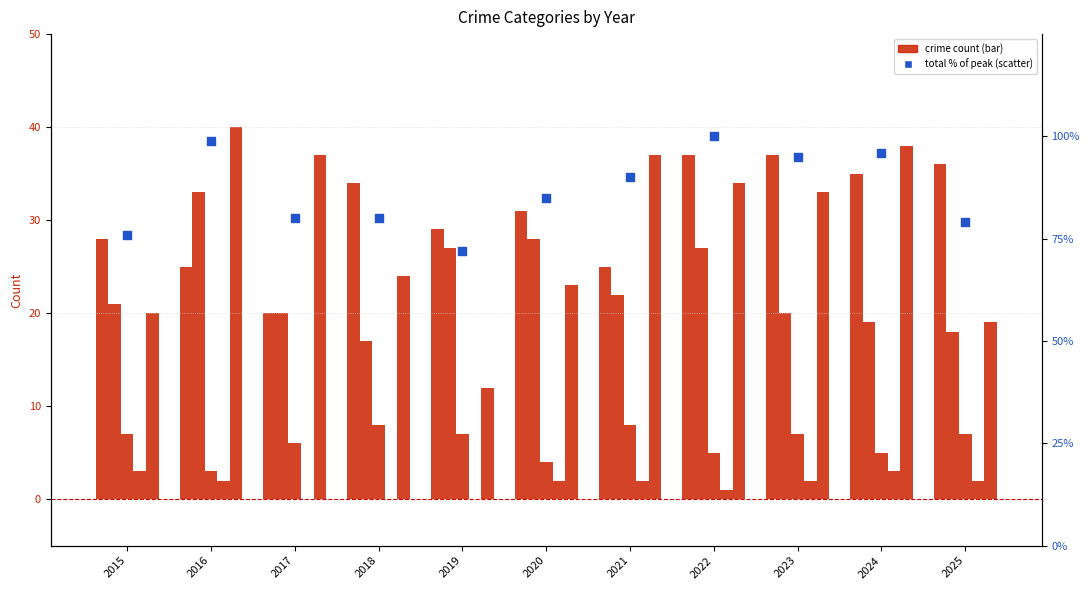

Which series contains the lowest Y value?

Homicide